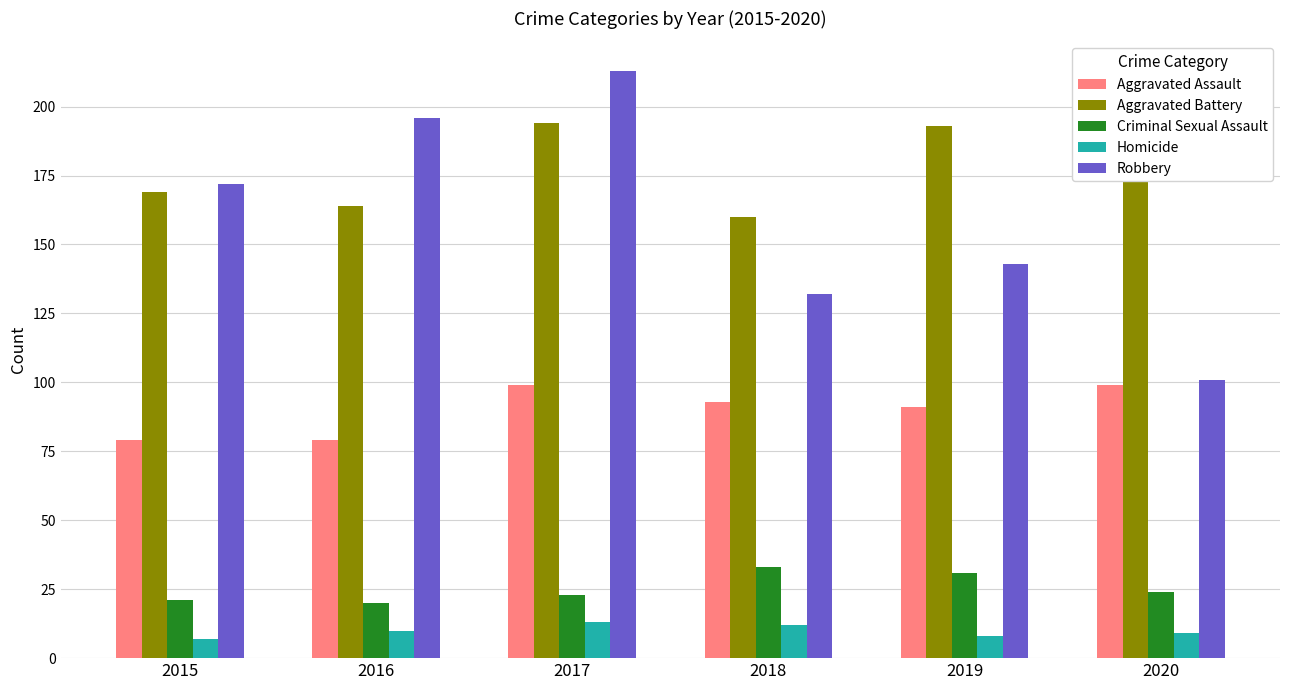

What is the difference between the maximum and minimum values in the Homicide series?

6